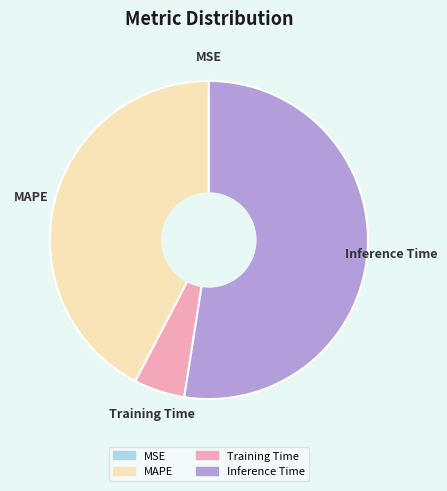

Is there a majority slice in this chart?

Yes